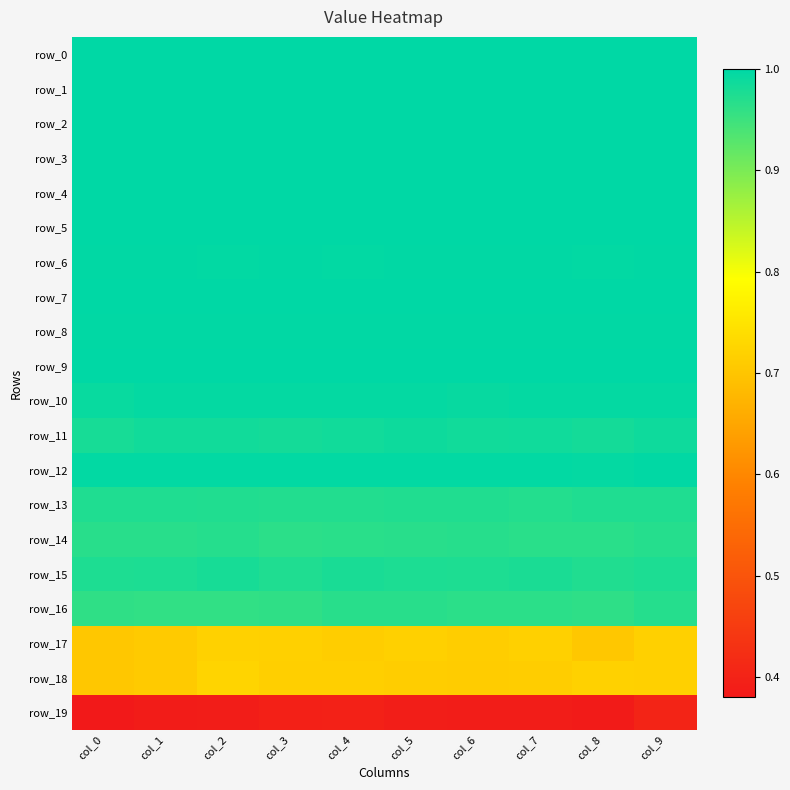

Rank the categories by row_13 value from lowest to highest.

col_7, col_3, col_4, col_6, col_5, col_2, col_8, col_9, col_1, col_0